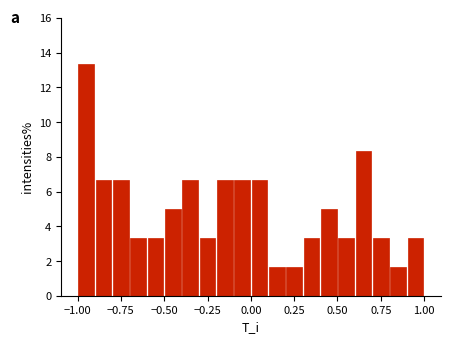

Read against the x-axis, roughly where is the centre of the tallest bar?

-0.95